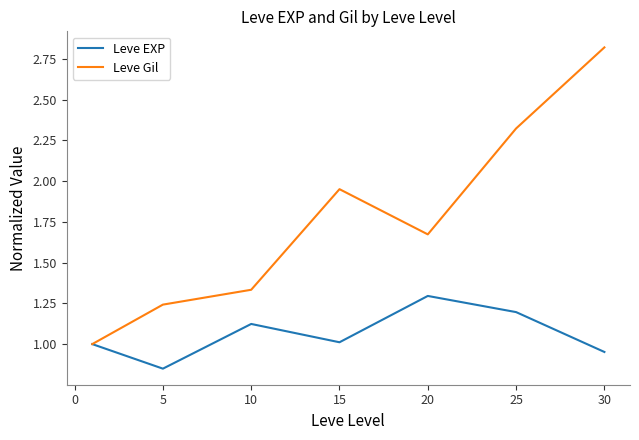

List the series in order of their peak value, lowest first.

Leve EXP, Leve Gil